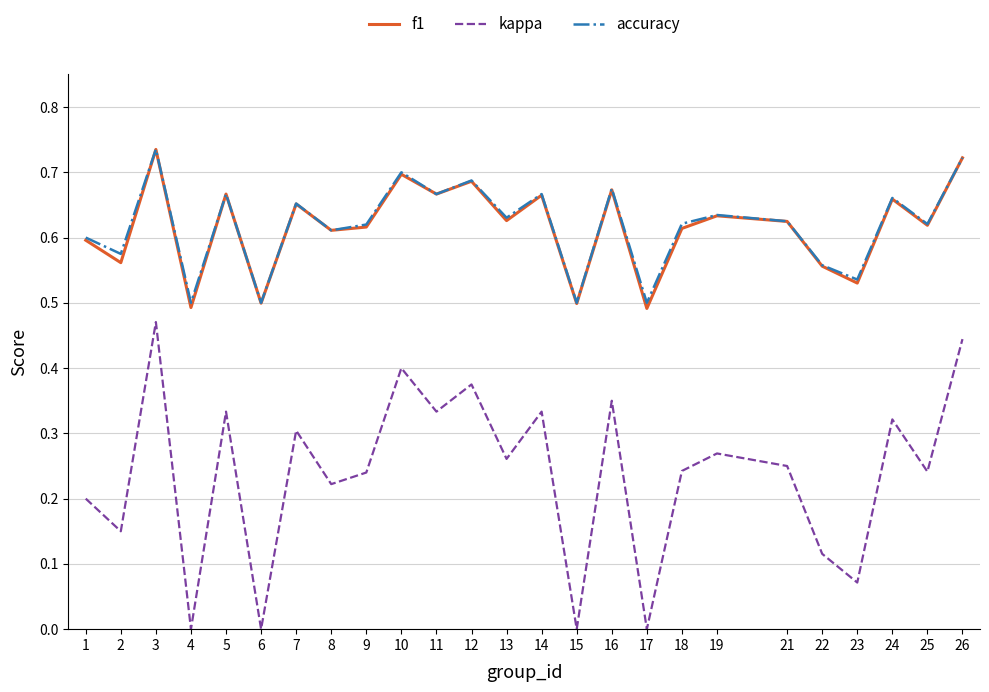

Which category has the highest value in the kappa series?

3